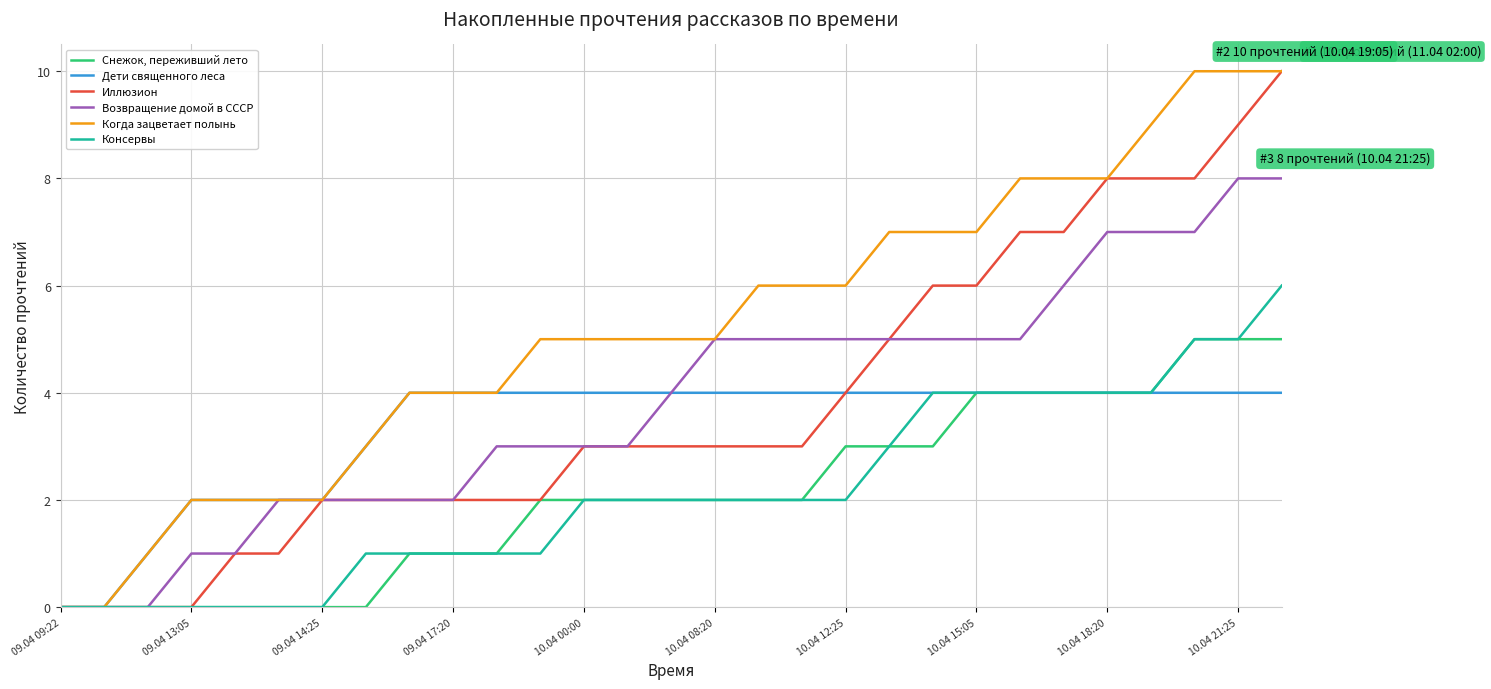

What are all the series names shown in the legend?

Снежок, переживший лето, Дети священного леса, Иллюзион, Возвращение домой в СССР, Когда зацветает полынь, Консервы